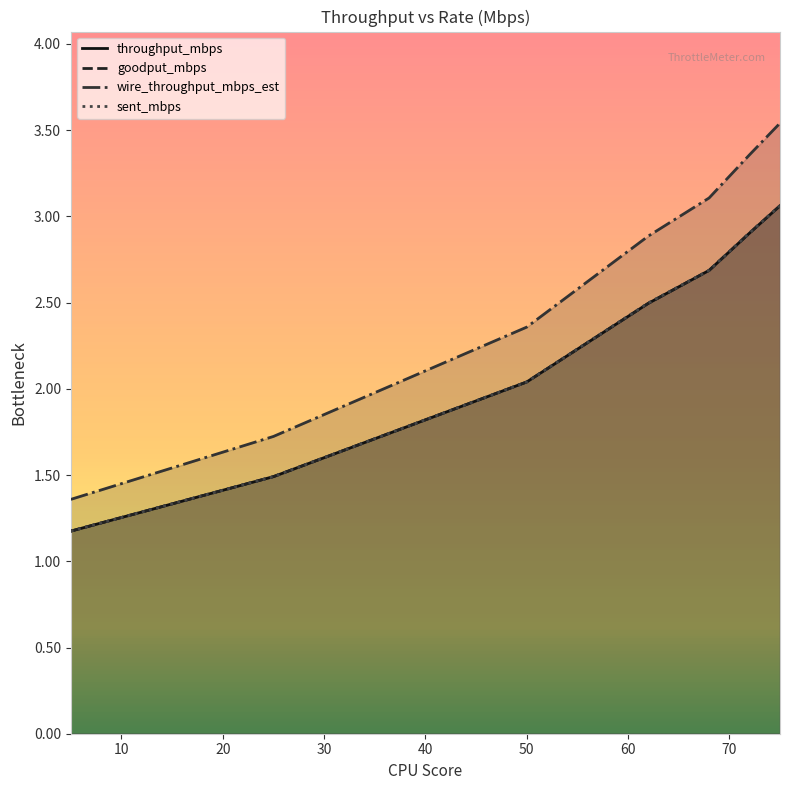

Between 5 and 72, which series saw the biggest shift?

wire_throughput_mbps_est